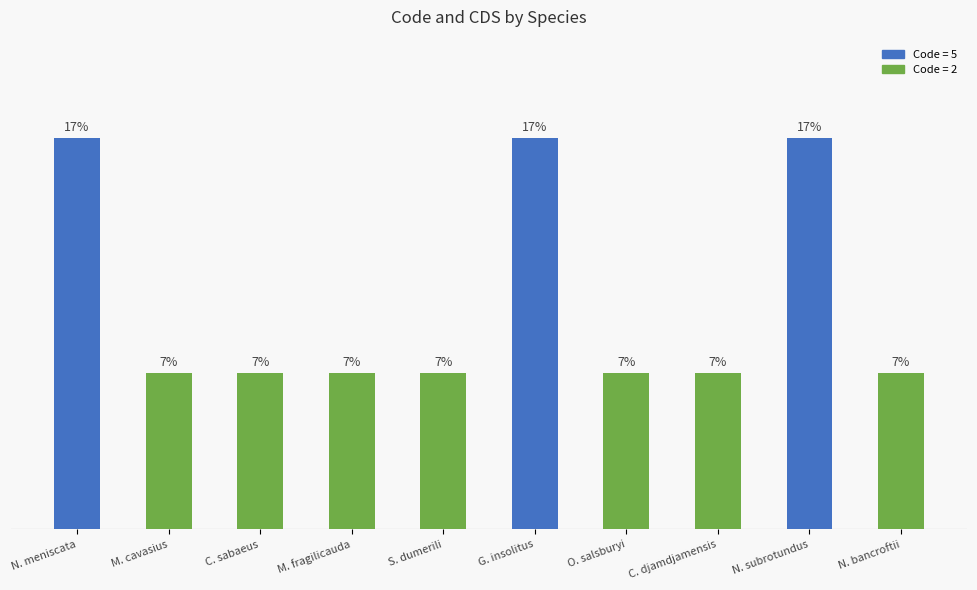

List the labels in order of value, largest first.

N. meniscata, G. insolitus, N. subrotundus, M. cavasius, C. sabaeus, M. fragilicauda, S. dumerili, O. salsburyi, C. djamdjamensis, N. bancroftii